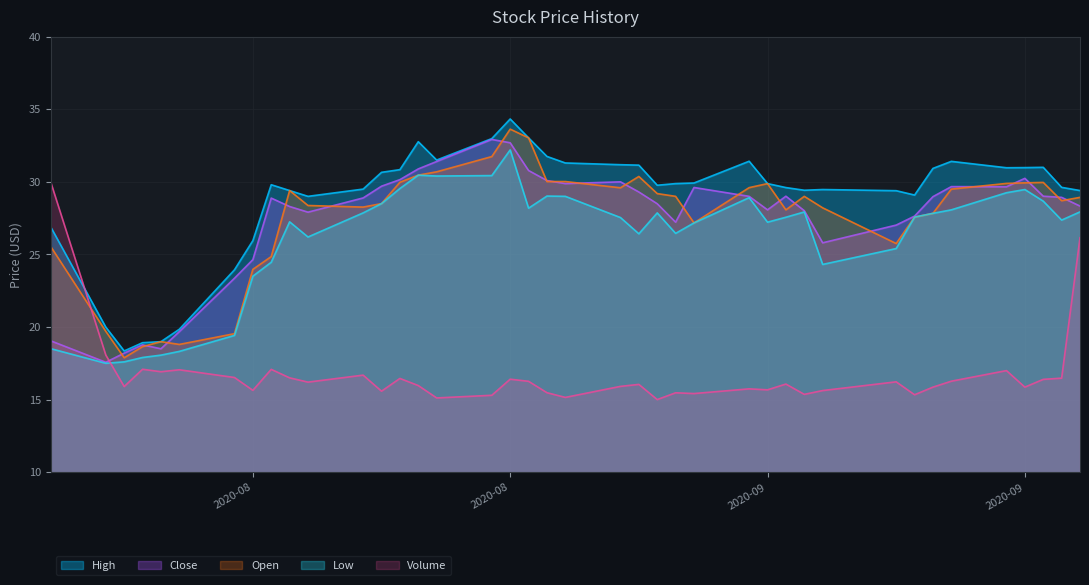

Rank the series at 2020-09-09 from lowest to highest value.

Volume, Low, Open, Close, High